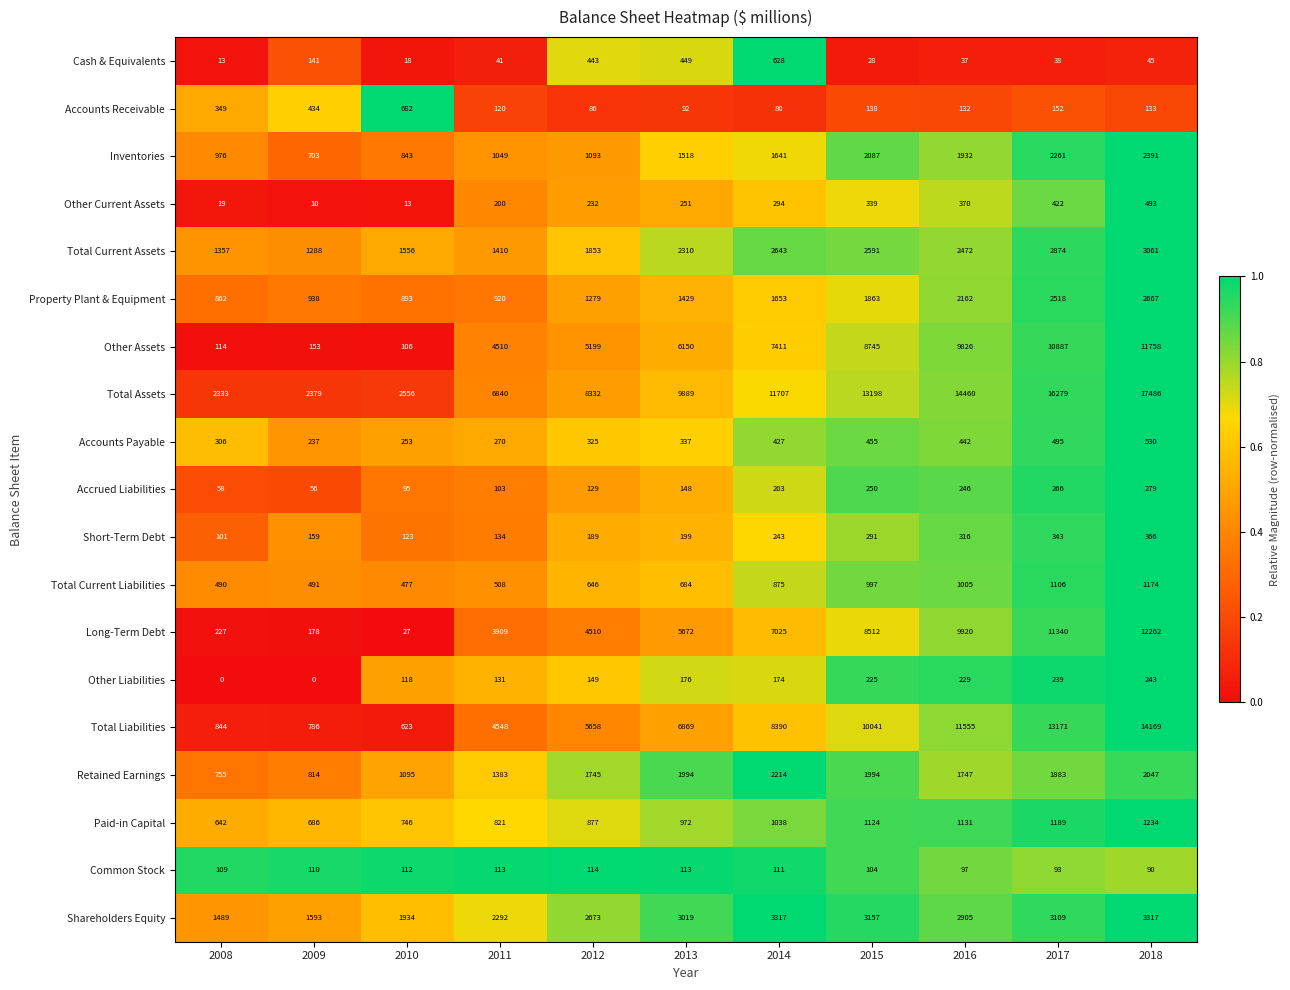

Between 2008 and 2010, which series saw the biggest shift?

Shareholders Equity